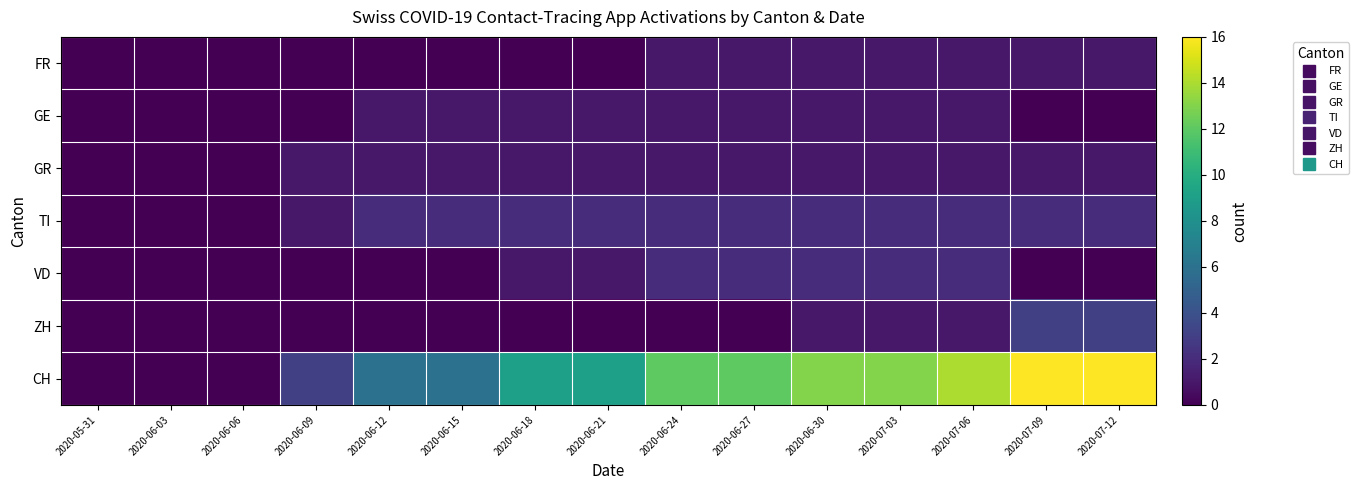

What is the maximum value shown in the chart?

16